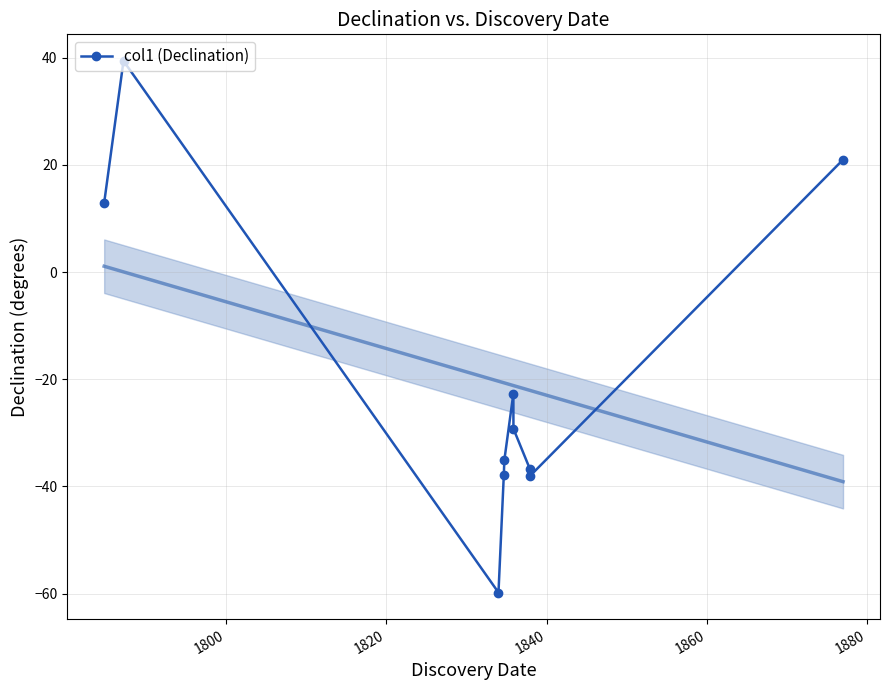

Reading left to right, what are all the values shown in this chart?

12.9	39.4	-59.8	-37.9	-35.1	-22.7	-29.2	-36.7	-38.1	21.0